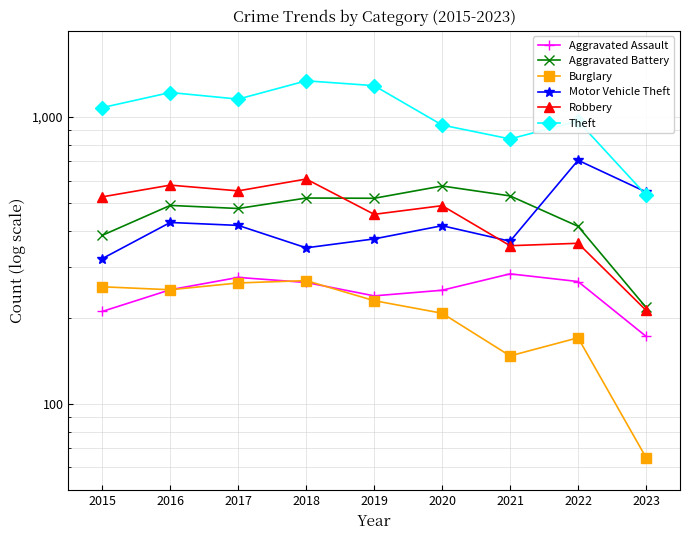

Reading left to right, transcribe all the data shown in this chart.

Aggravated Assault: 2015=210	2016=250	2017=276	2018=265	2019=238	2020=249	2021=284	2022=267	2023=172
Aggravated Battery: 2015=387	2016=492	2017=480	2018=522	2019=521	2020=575	2021=531	2022=416	2023=217
Burglary: 2015=256	2016=250	2017=264	2018=269	2019=229	2020=207	2021=147	2022=170	2023=65
Motor Vehicle Theft: 2015=321	2016=429	2017=419	2018=350	2019=376	2020=418	2021=369	2022=707	2023=548
Robbery: 2015=527	2016=579	2017=553	2018=608	2019=458	2020=491	2021=356	2022=363	2023=212
Theft: 2015=1079	2016=1218	2017=1155	2018=1338	2019=1287	2020=938	2021=839	2022=968	2023=535